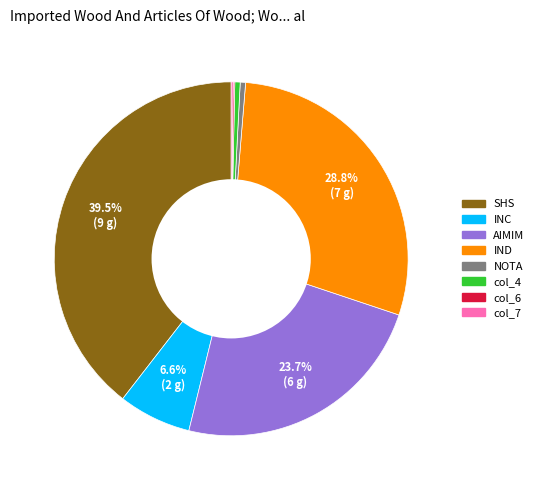

Does any single category account for the majority?

No